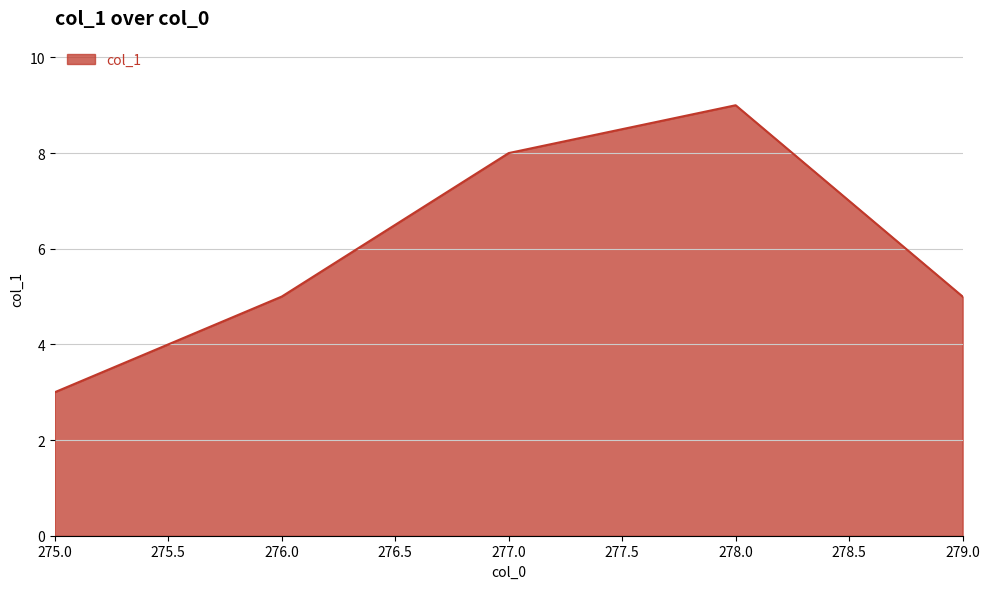

Count the values in the range 5 to 8.

3